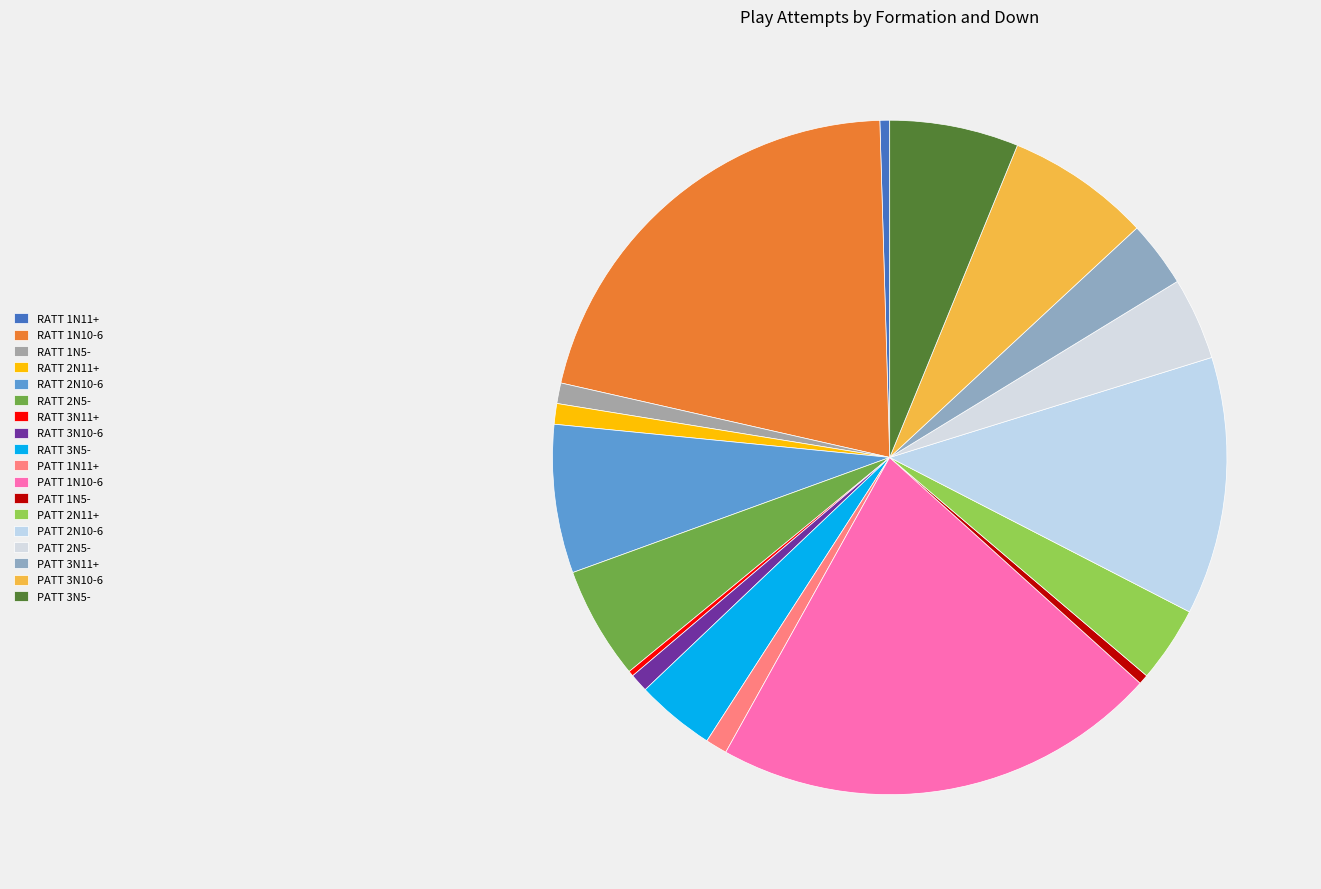

To the nearest percent, what percentage of the pie is PATT 3N11+?

3%